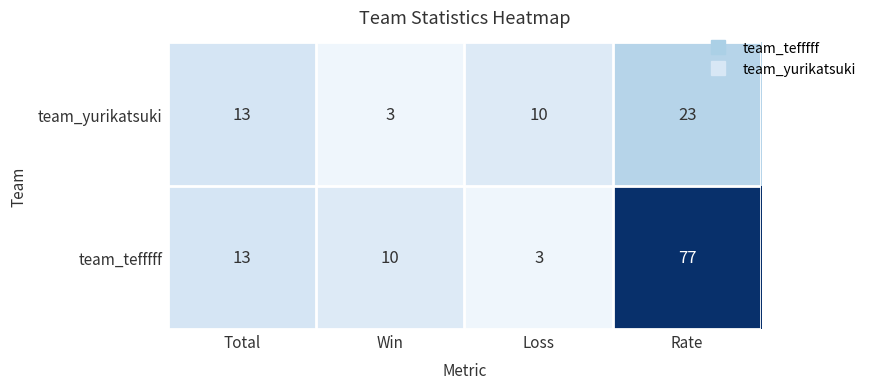

What is the total value across all series at Win?

13